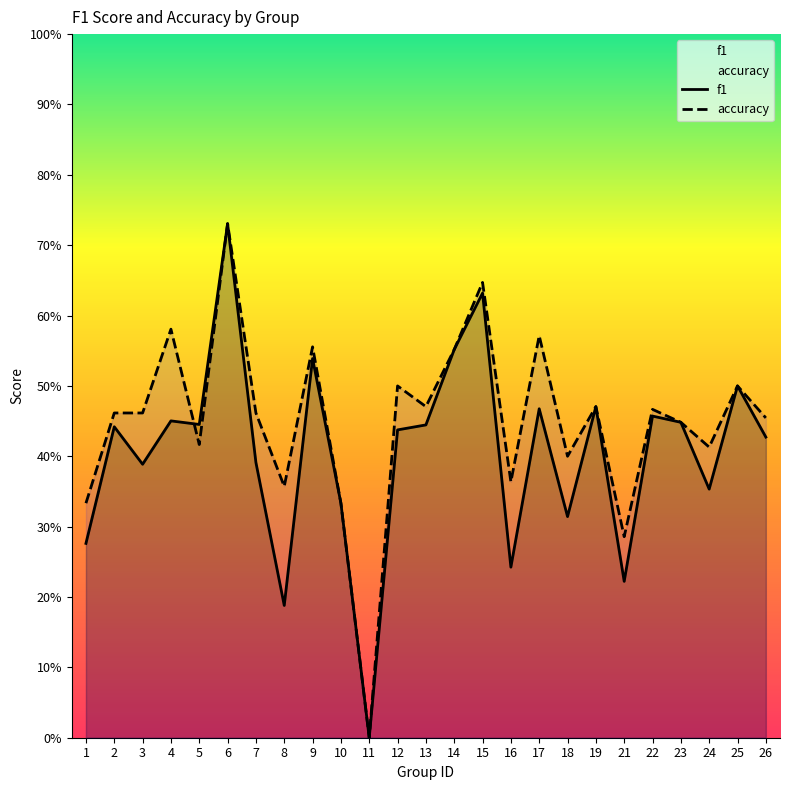

Which category has the lowest value across all series?

11